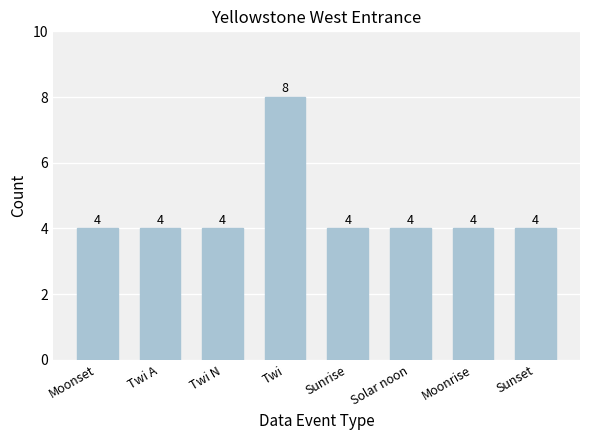

Is it true that the value at Solar noon is 2?

False